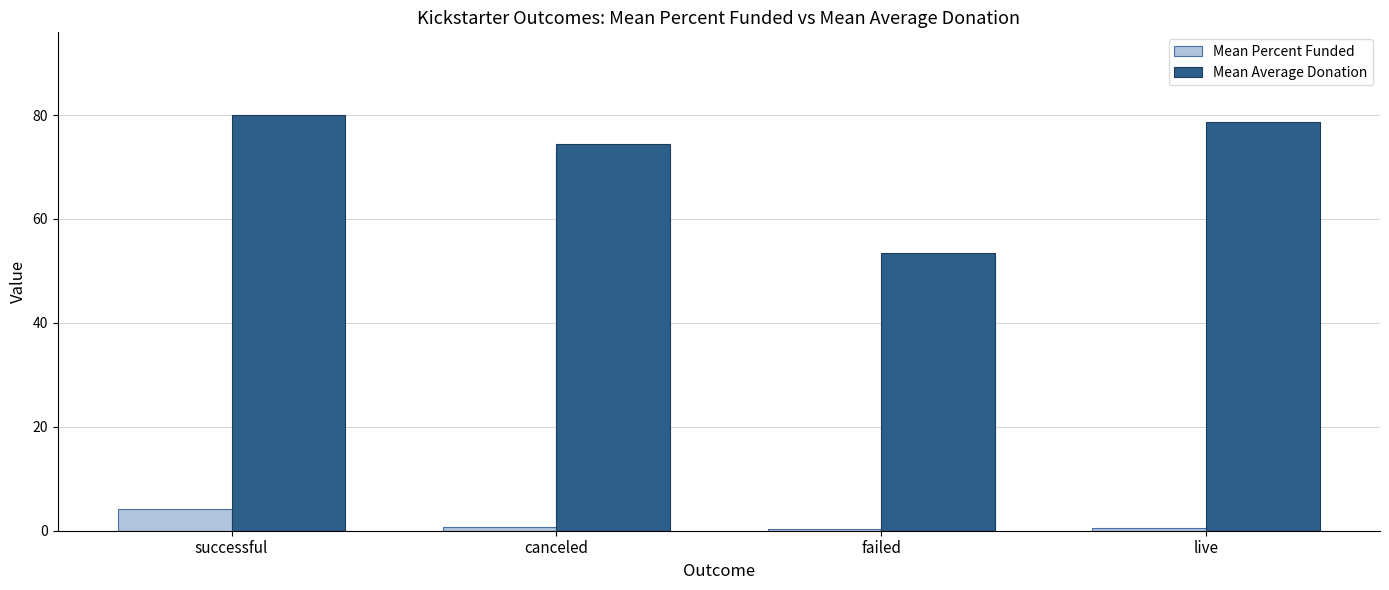

Read the Mean Percent Funded value at live.

0.5